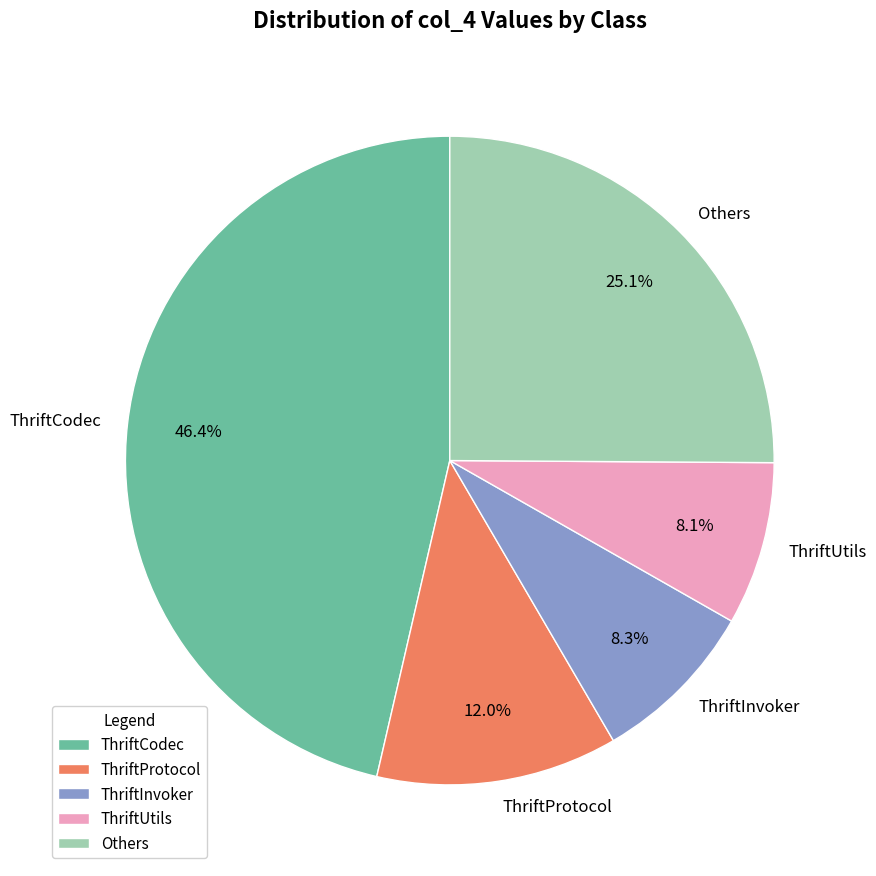

To the nearest percent, what percentage of the pie is ThriftCodec?

46%